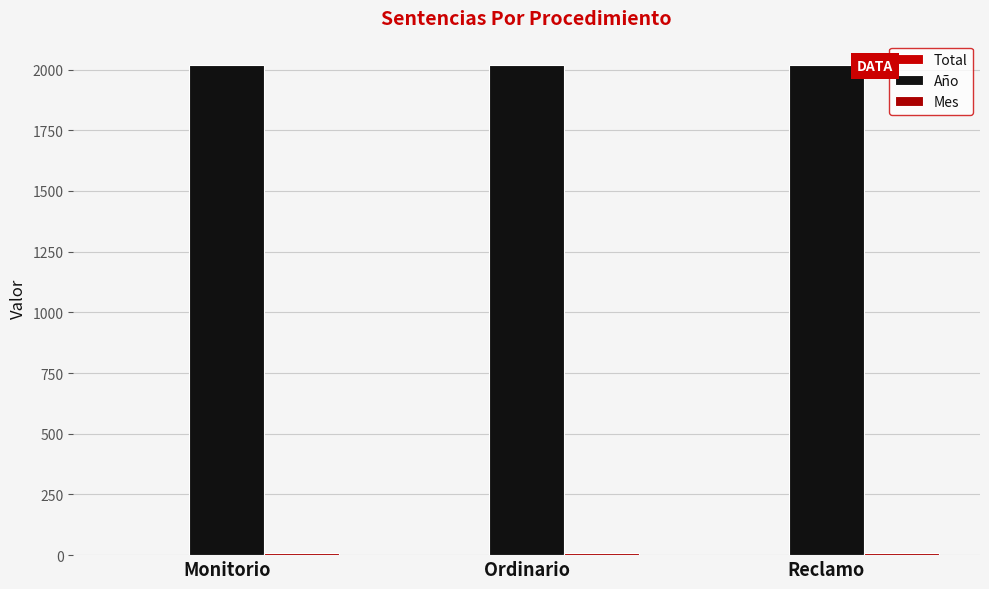

Count the number of categories in the chart.

3